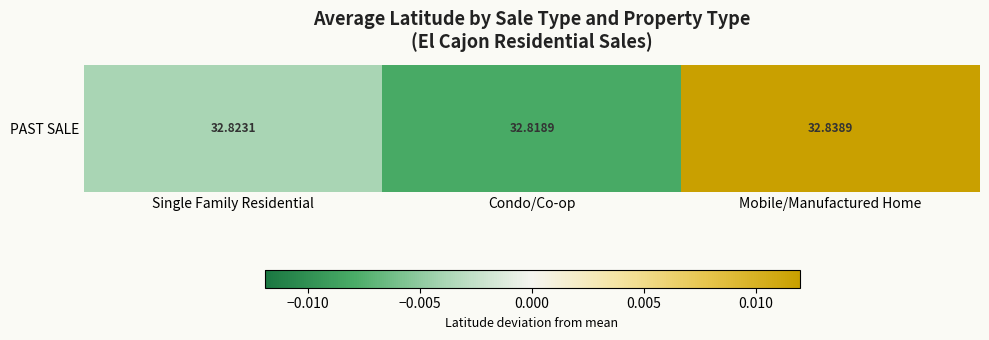

At which category does the chart reach its minimum across all series?

Condo/Co-op